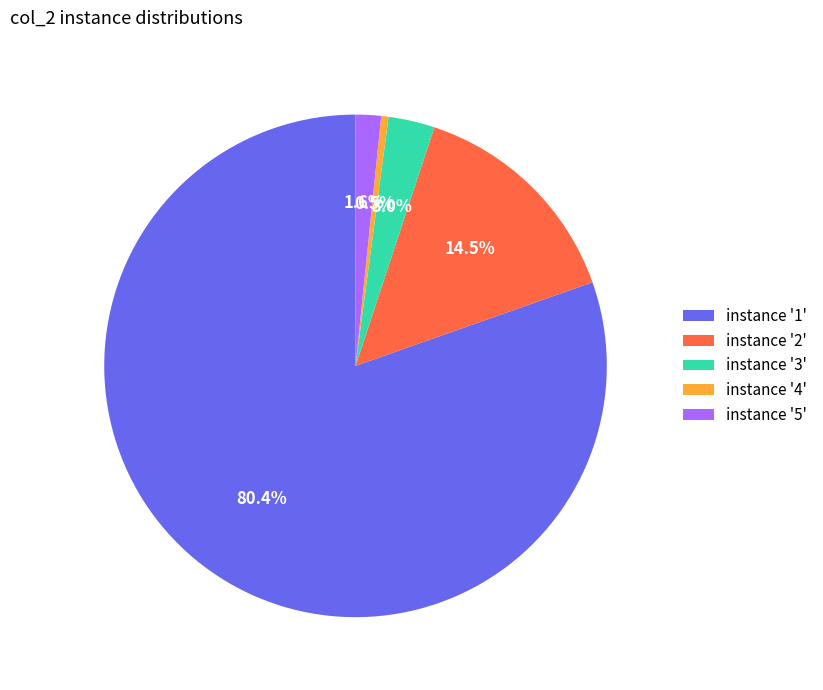

Rank the categories by value from highest to lowest.

instance '1', instance '2', instance '3', instance '5', instance '4'